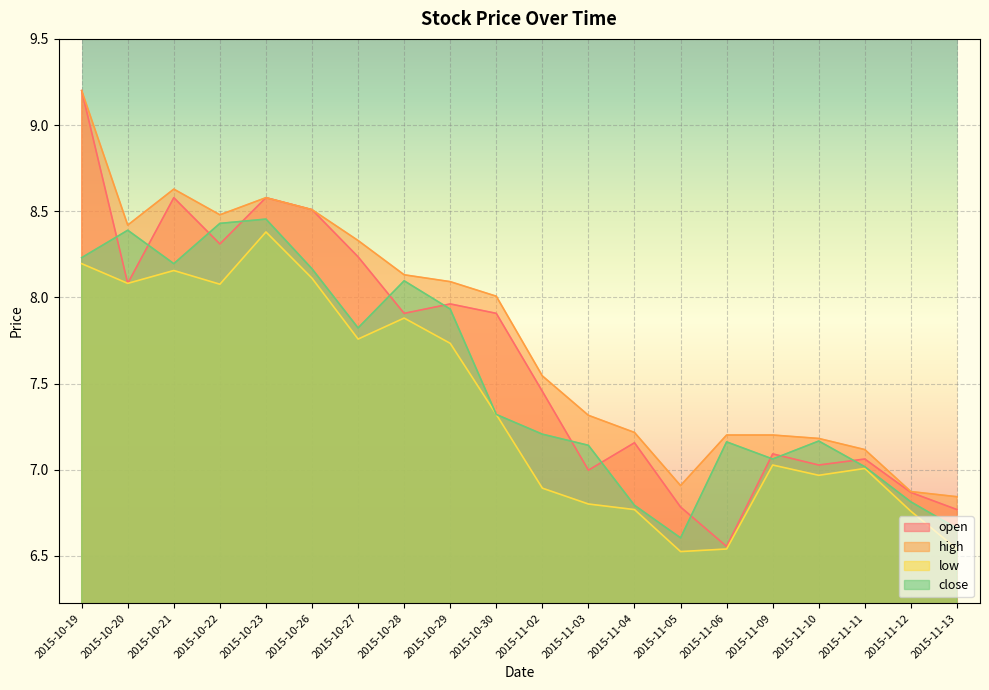

True or false: low and open intersect in this chart.

False